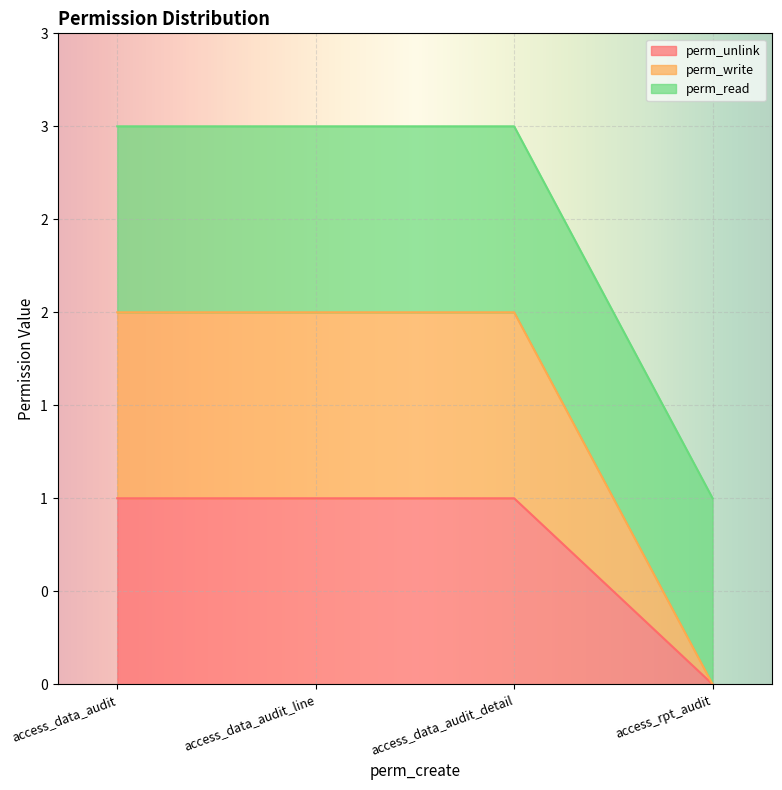

What position from the right is access_data_audit_detail?

2